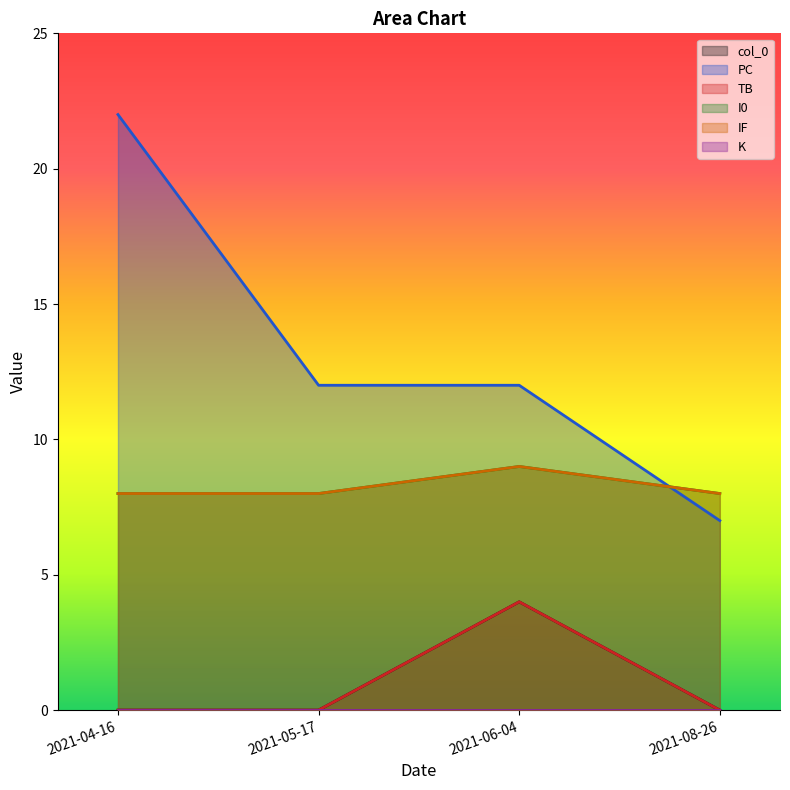

What is the sum of the I0 values at 2021-04-16 and 2021-08-26?

16